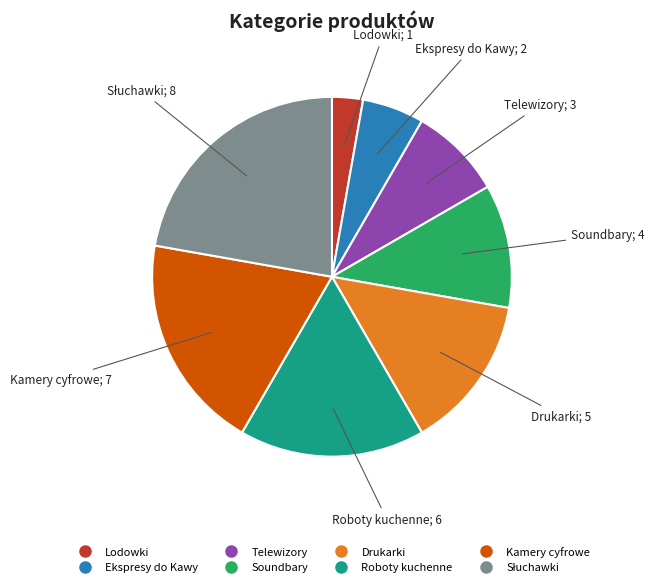

Is it true that Soundbary is 11% of the pie?

True